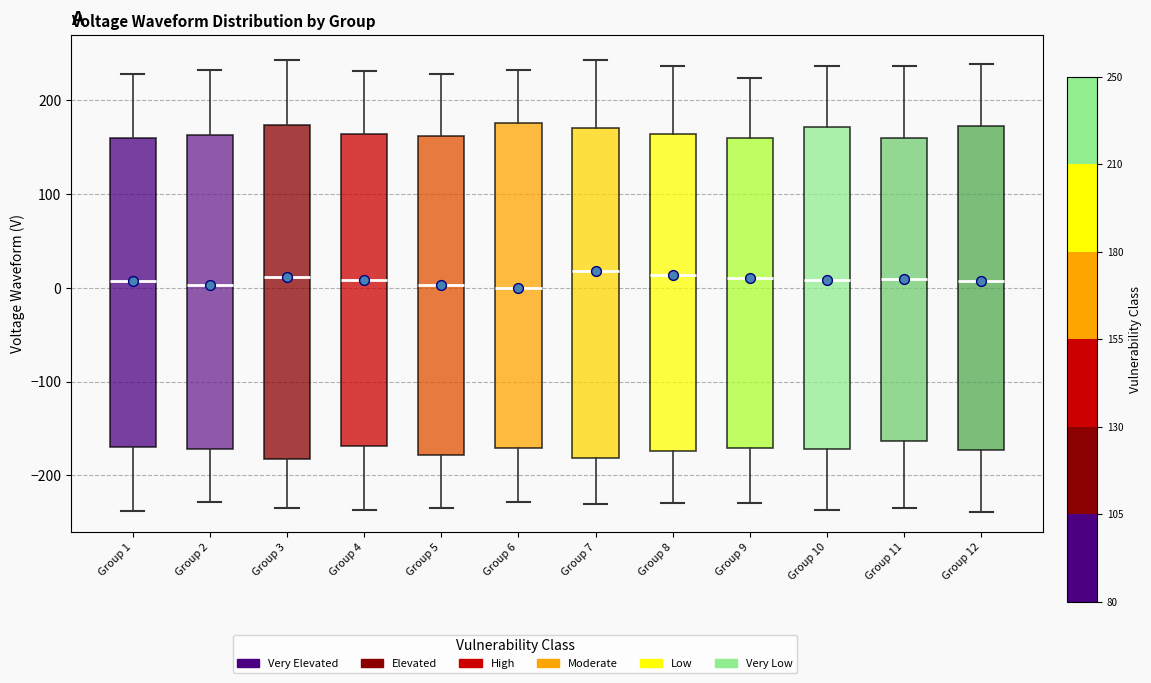

Reading left to right, transcribe this box plot: for each box, give where its median line is, the range the box spans, and where its two whiskers end, as read against the y-axis. The values are not printed on the chart, so give them approximately, as read against the axis.

Group 1: median 10, box -170 to 160, whiskers -240 to 230
Group 2: median 0, box -170 to 160, whiskers -230 to 230
Group 3: median 10, box -180 to 170, whiskers -240 to 240
Group 4: median 10, box -170 to 160, whiskers -240 to 230
Group 5: median 0, box -180 to 160, whiskers -230 to 230
Group 6: median 0, box -170 to 180, whiskers -230 to 230
Group 7: median 20, box -180 to 170, whiskers -230 to 240
Group 8: median 10, box -170 to 160, whiskers -230 to 240
Group 9: median 10, box -170 to 160, whiskers -230 to 220
Group 10: median 10, box -170 to 170, whiskers -240 to 240
Group 11: median 10, box -160 to 160, whiskers -230 to 240
Group 12: median 10, box -170 to 170, whiskers -240 to 240